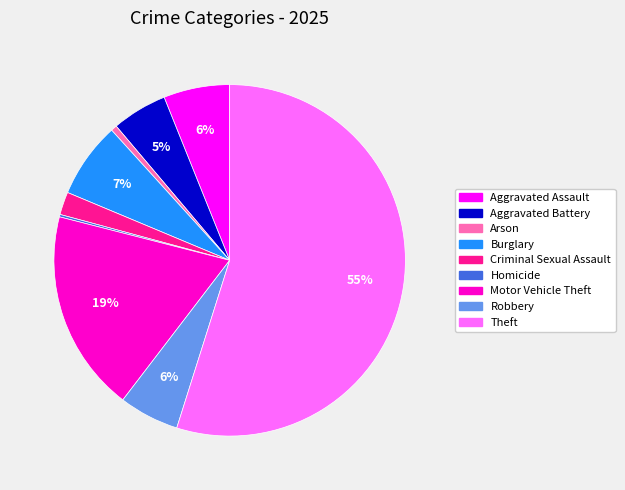

What is the majority slice?

Theft